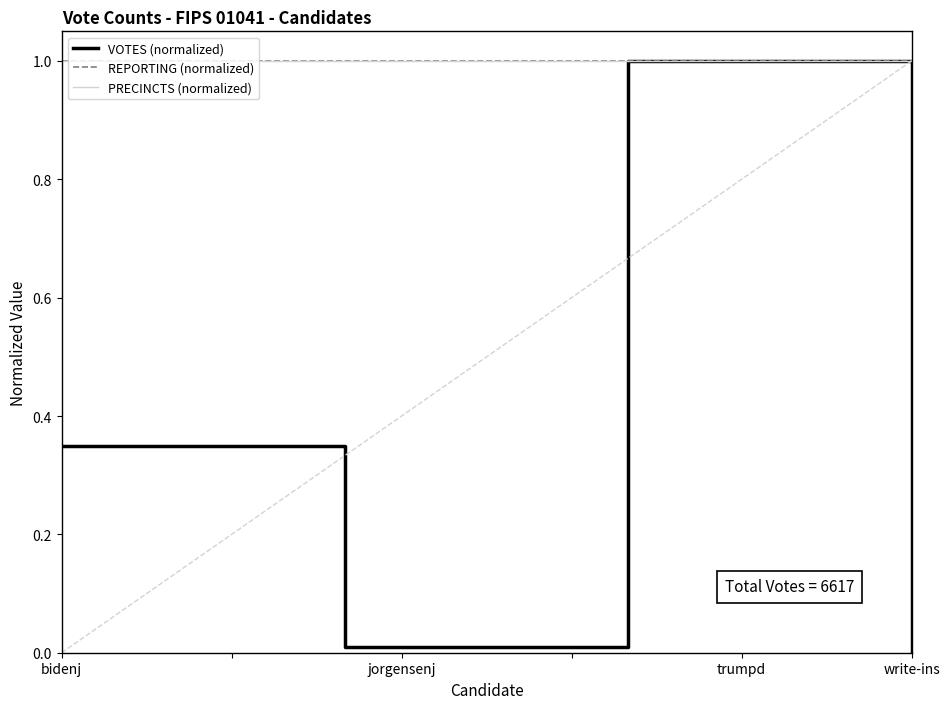

How many lines are shown in the chart?

3